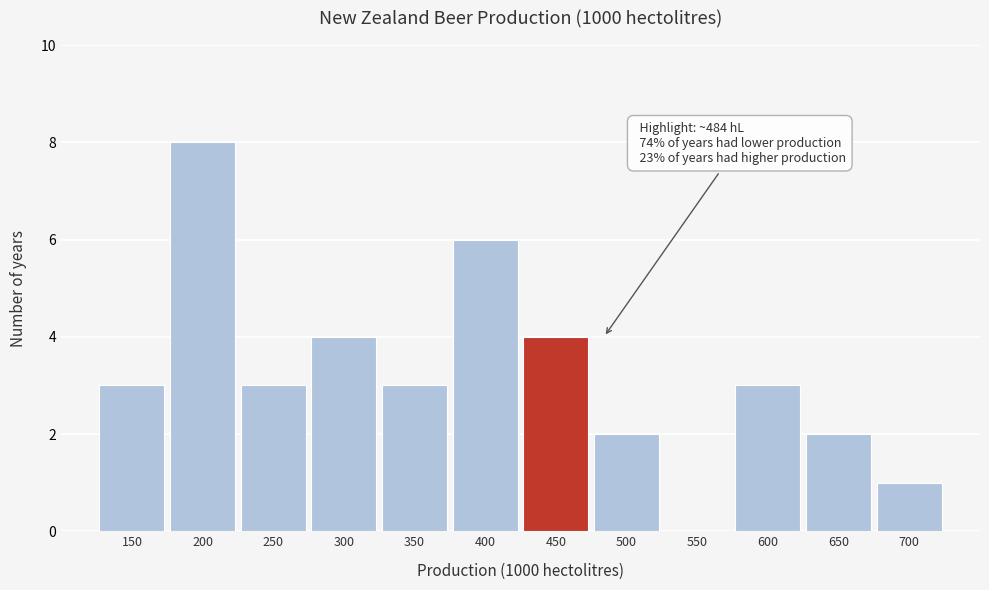

Reading right to left, extract all data points from this chart.

700=1	650=2	600=3	550=0	500=2	450=4	400=6	350=3	300=4	250=3	200=8	150=3